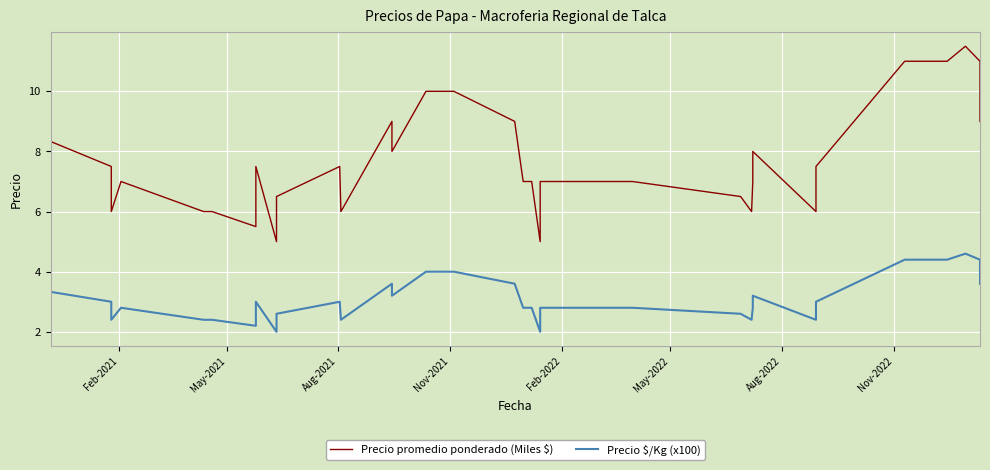

What is the sum of all Precio promedio ponderado (Miles $) values?

303.8